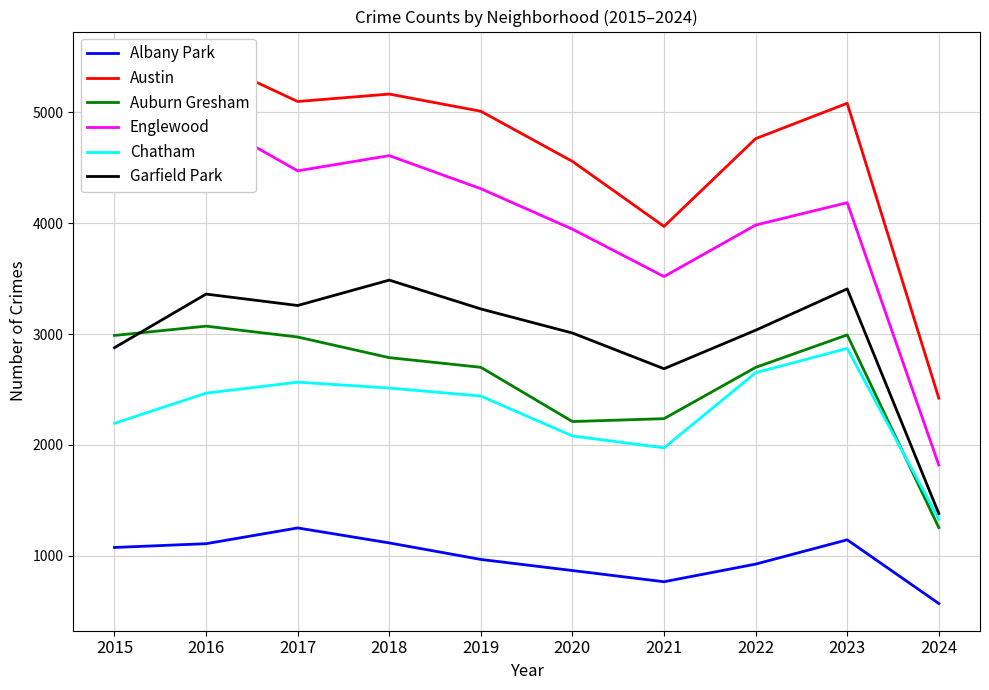

What is the maximum value for Englewood?

4938